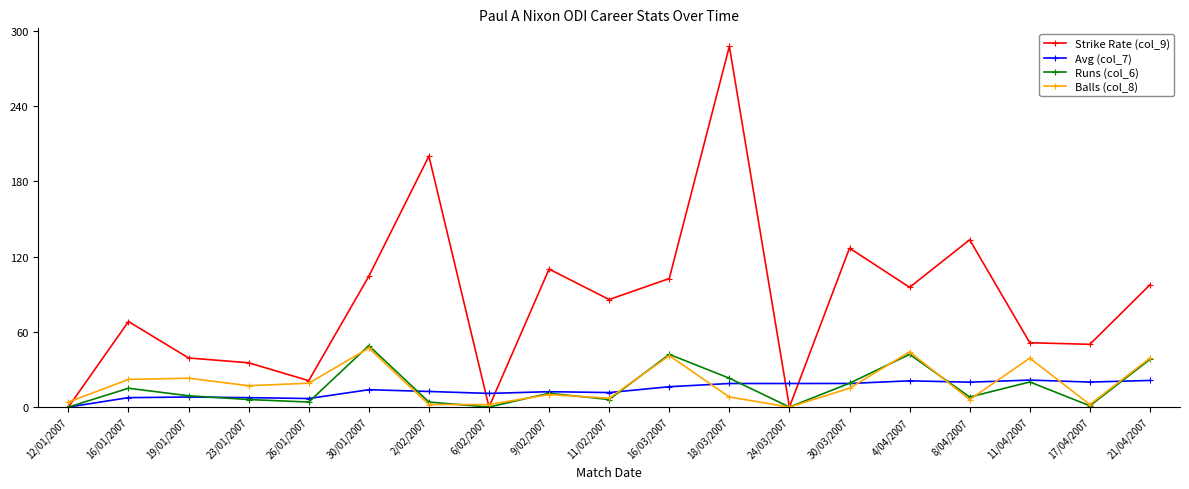

What is the spread (max minus min) of values at 16/03/2007?

86.2